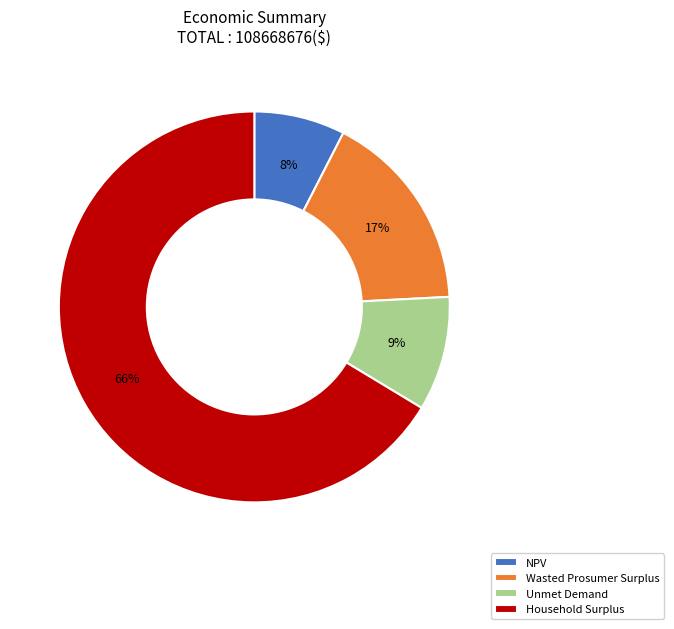

To the nearest percent, what portion does Wasted Prosumer Surplus represent?

17%